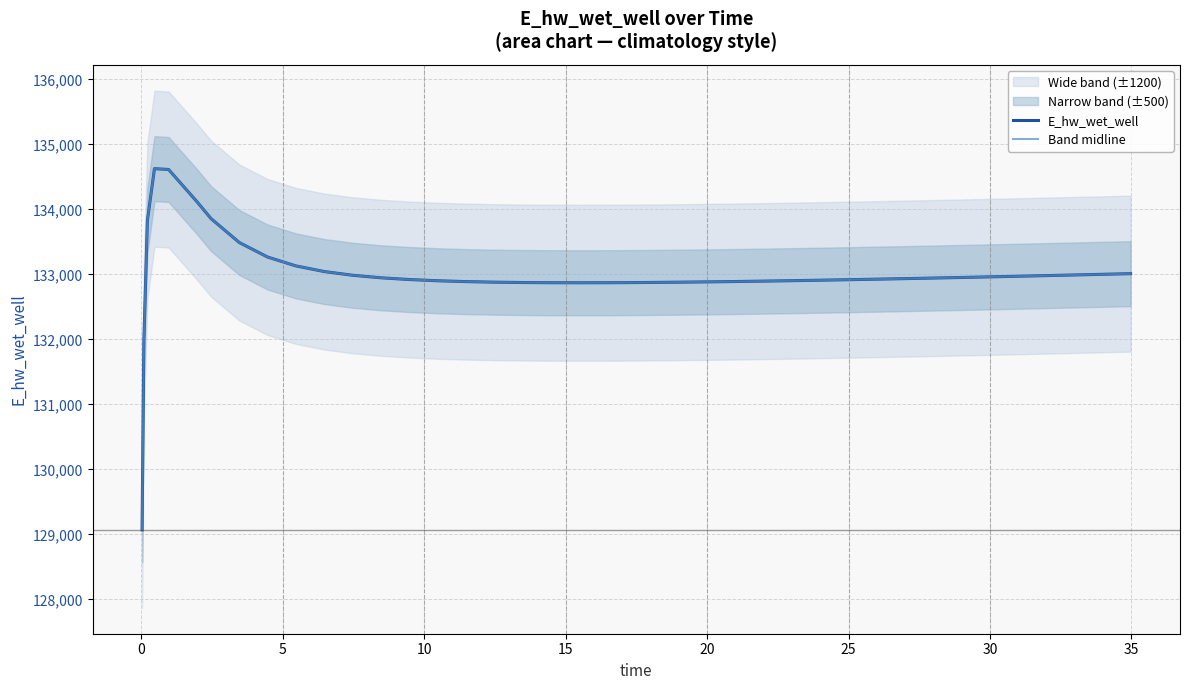

What is the value of the Band midline point at the 32nd from the left?

132935.9